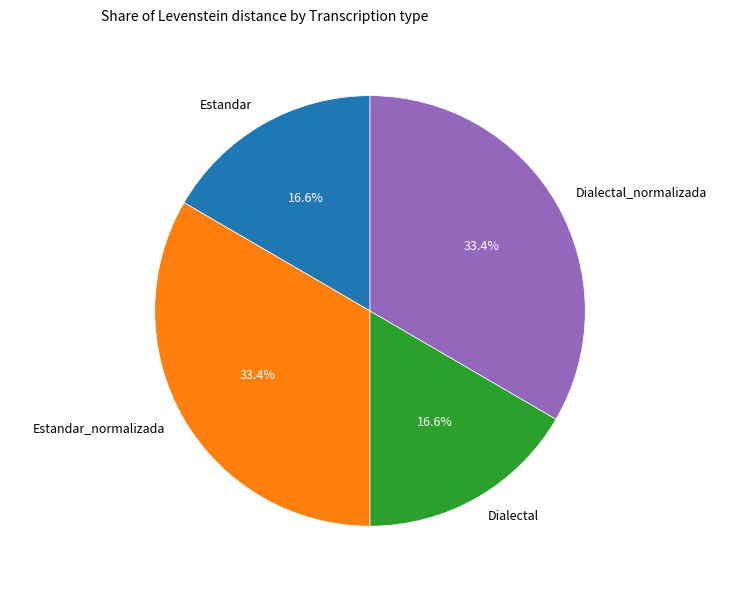

Which has a higher value, Estandar_normalizada or Dialectal?

Estandar_normalizada